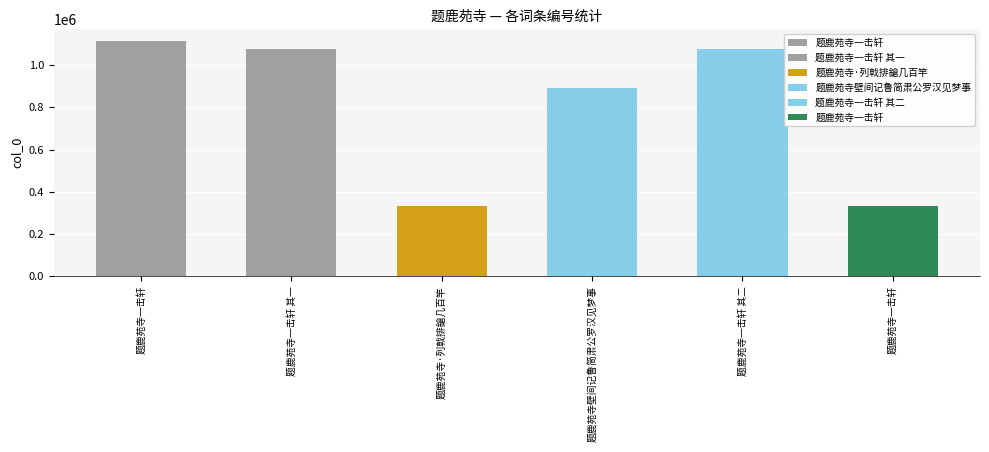

What is the greatest value displayed?

1113747